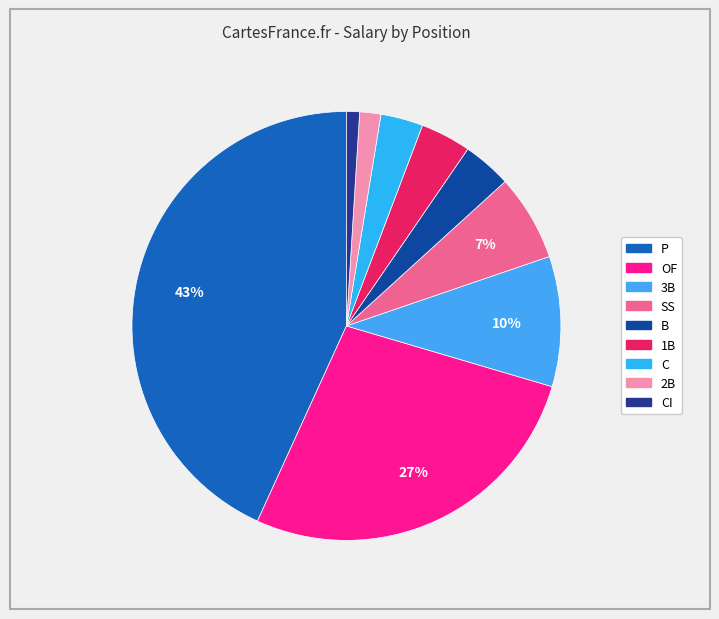

Count the number of slices in the pie.

9